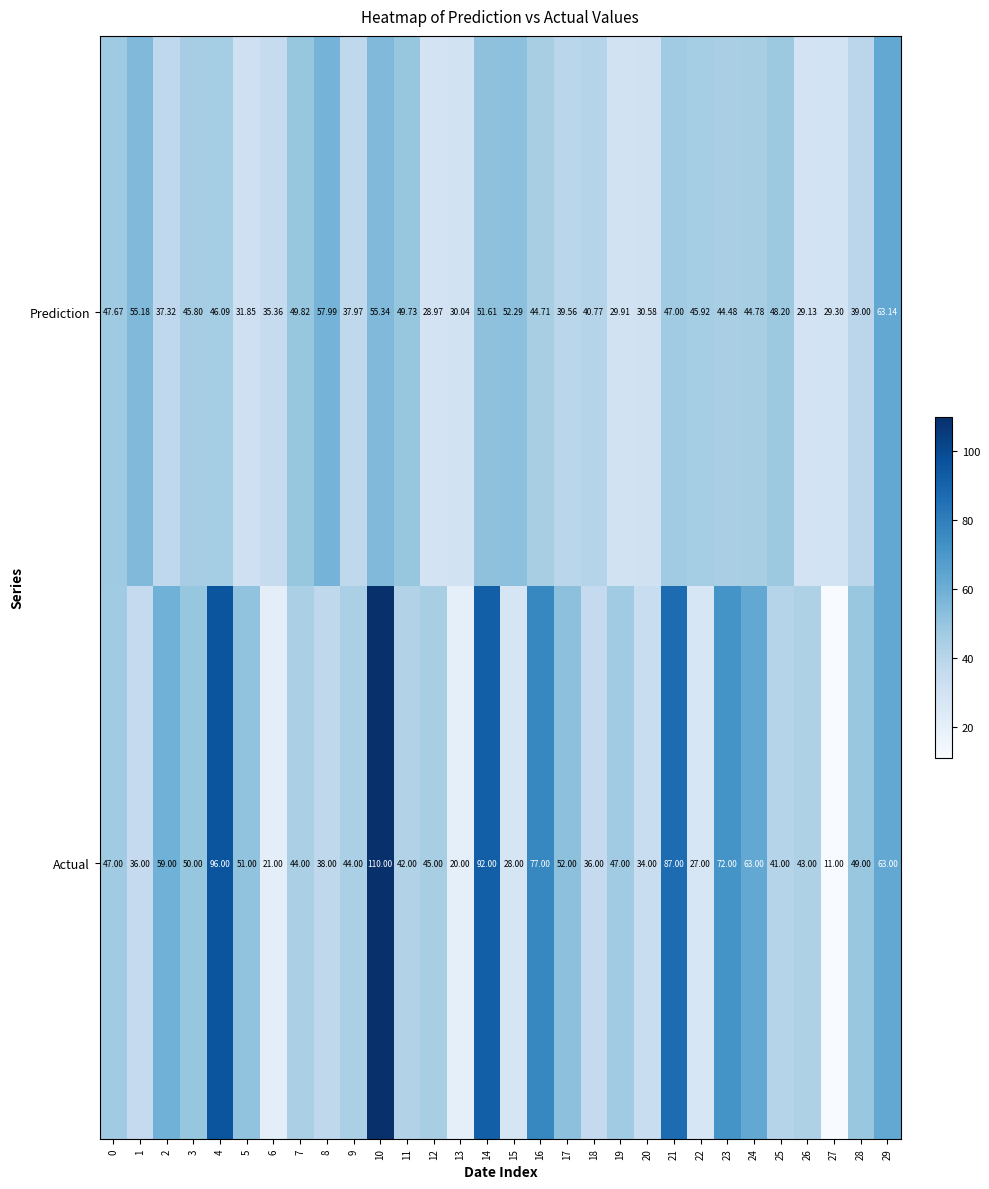

Which series has the largest range (max minus min)?

Actual